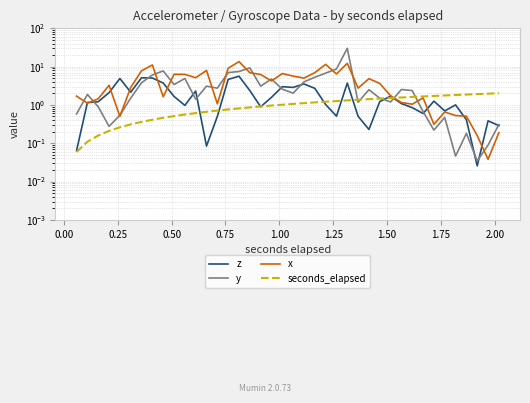

Which series has the largest total across all categories?

x